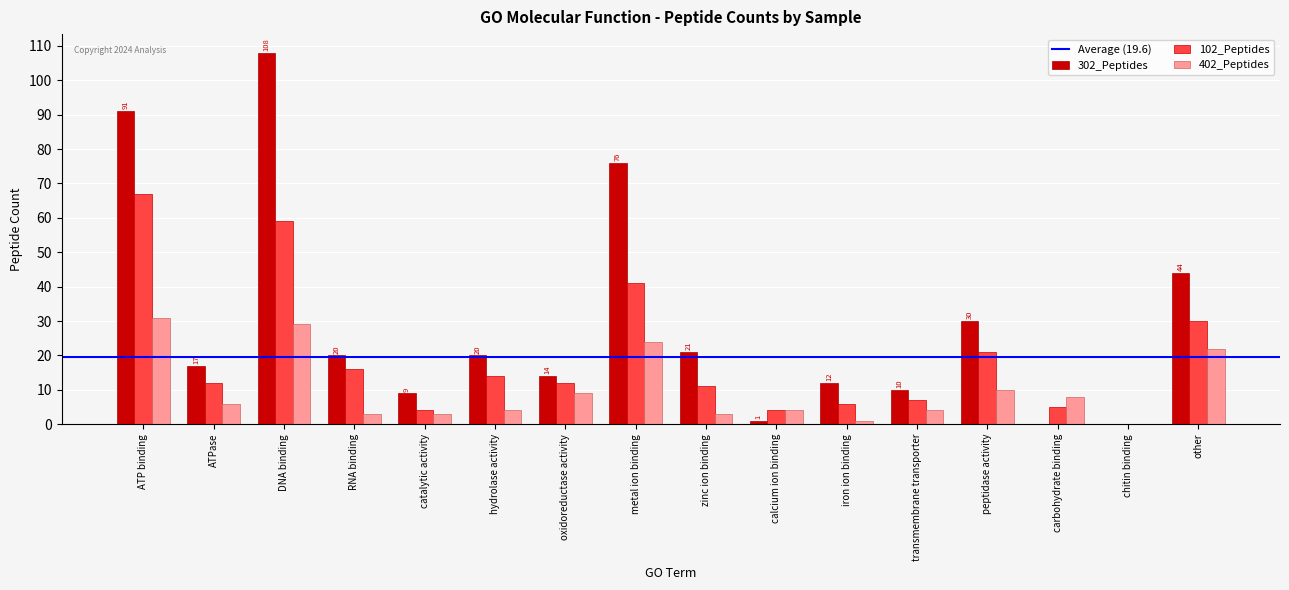

Count the number of categories in the chart.

16